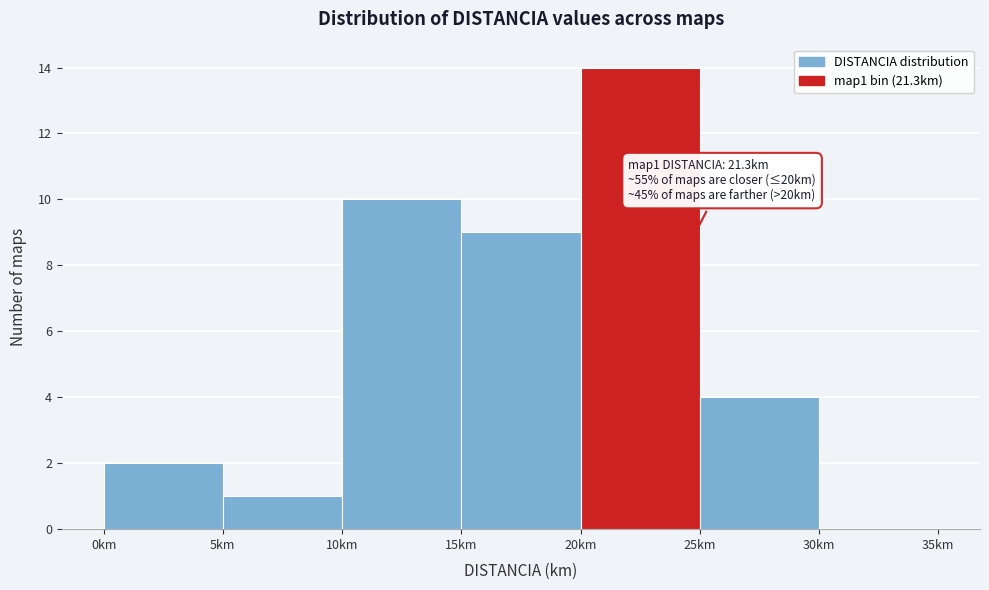

Over which range of the x-axis is the bar tallest?

20 to 25